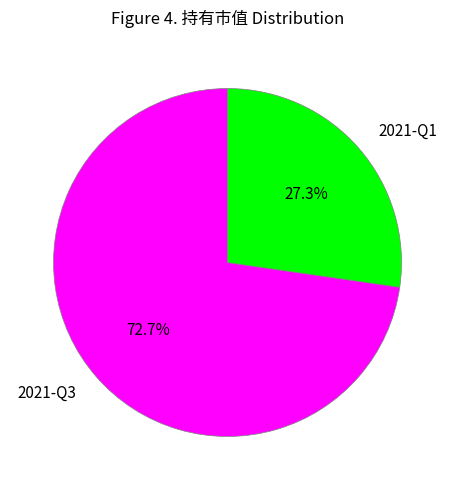

Rank the categories by value from highest to lowest.

2021-Q3, 2021-Q1